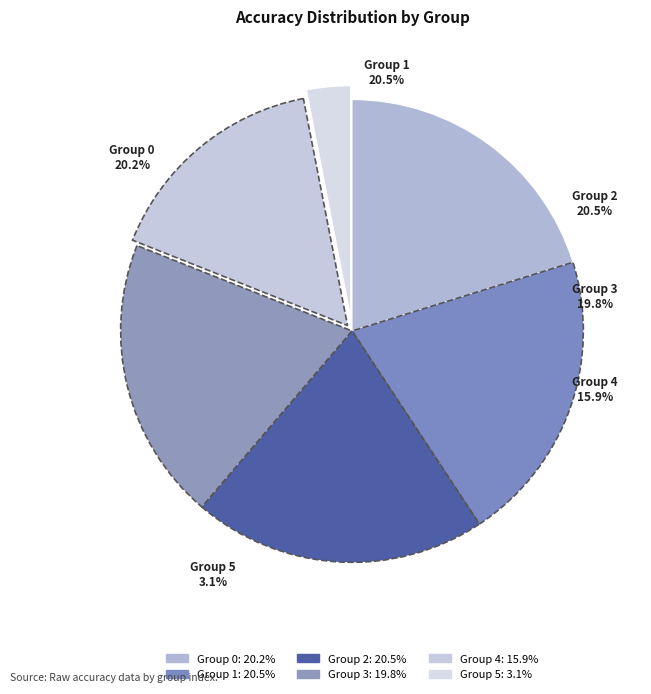

What percentage is the 0 slice, to the nearest percent?

20%